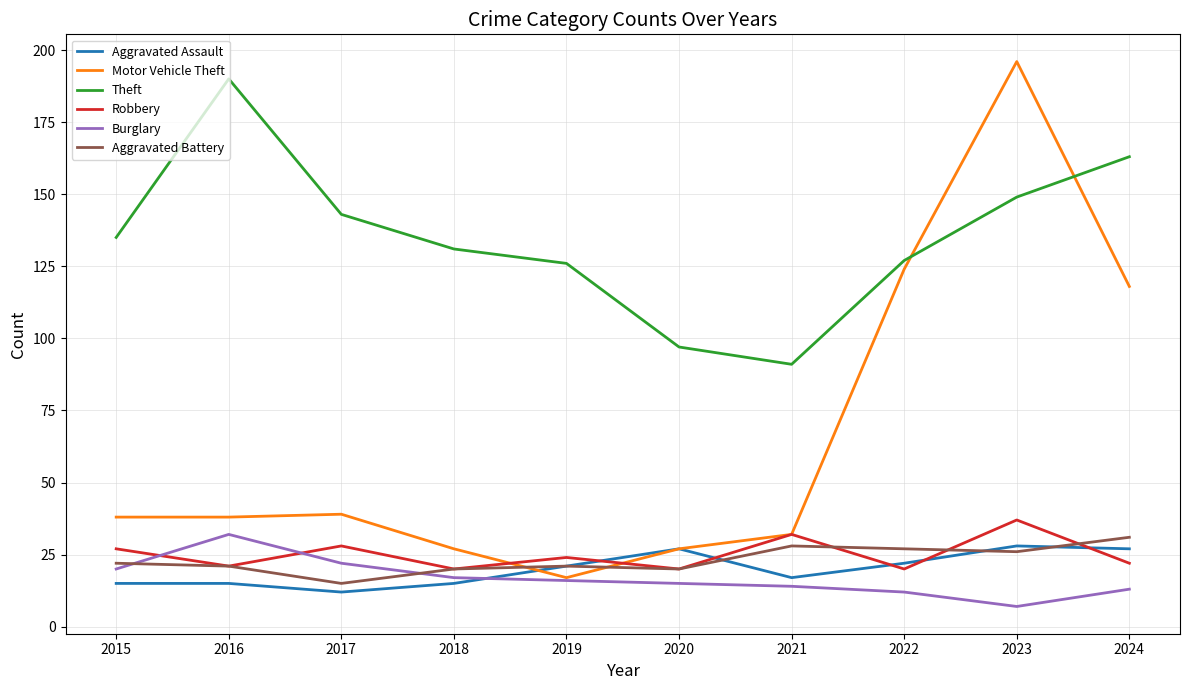

Which series has the largest range (max minus min)?

Motor Vehicle Theft